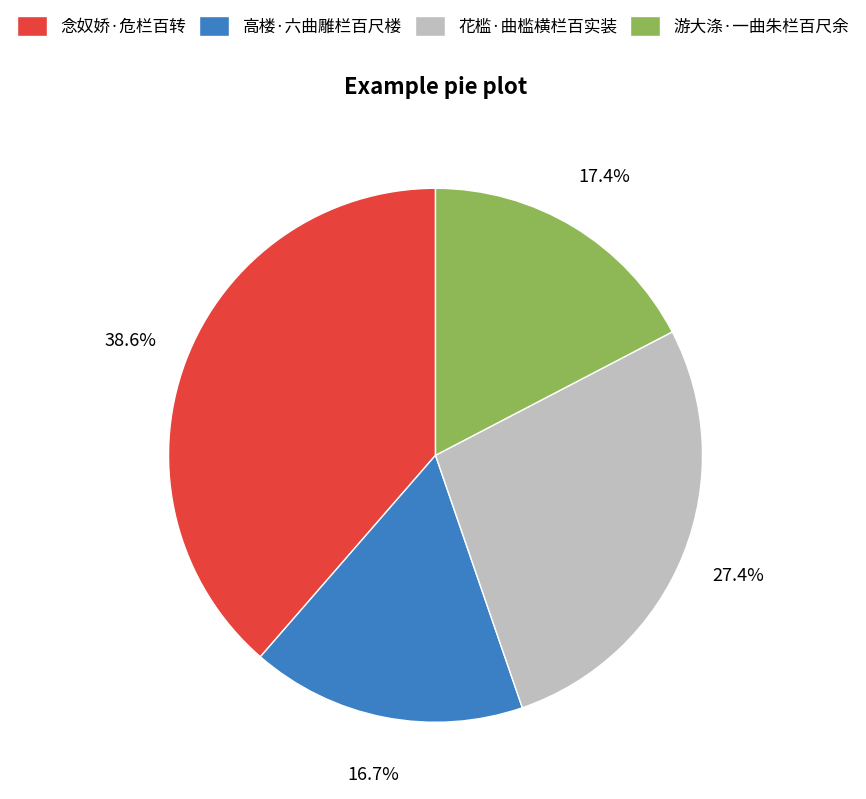

How many slices are in this pie chart?

4